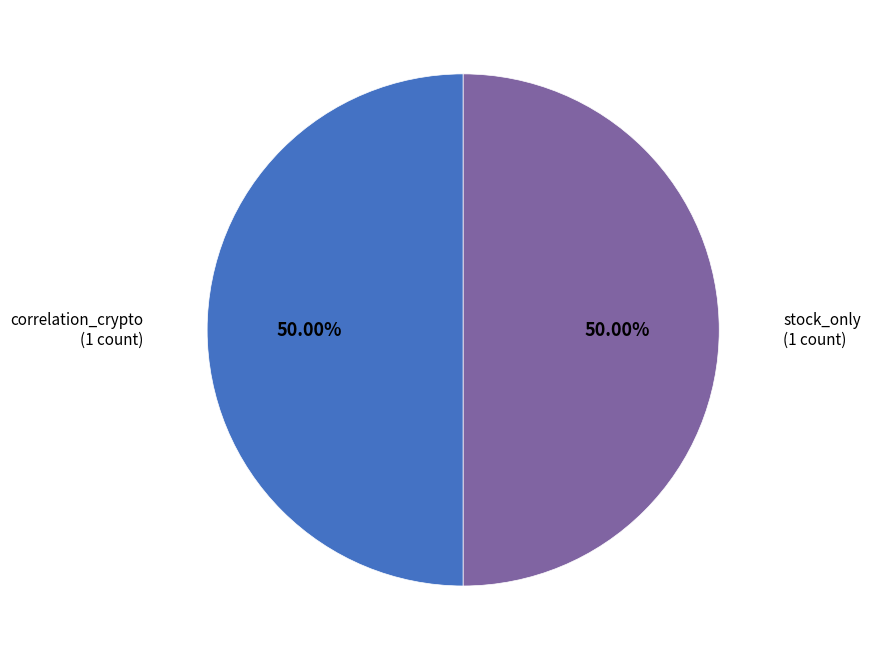

Does any single category account for the majority?

No